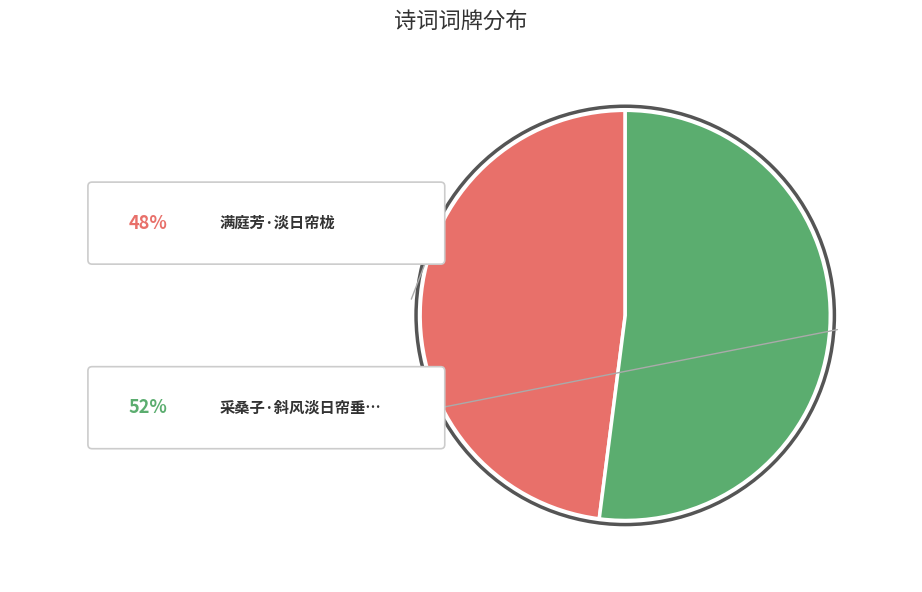

To the nearest percent, what percentage of the pie is 满庭芳·淡日帘栊?

48%